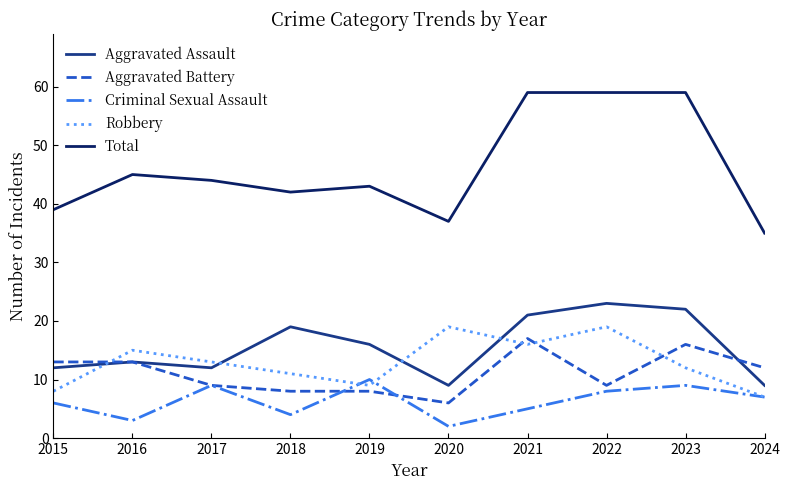

What value does the Robbery series have at 2023, to the nearest 5?

10